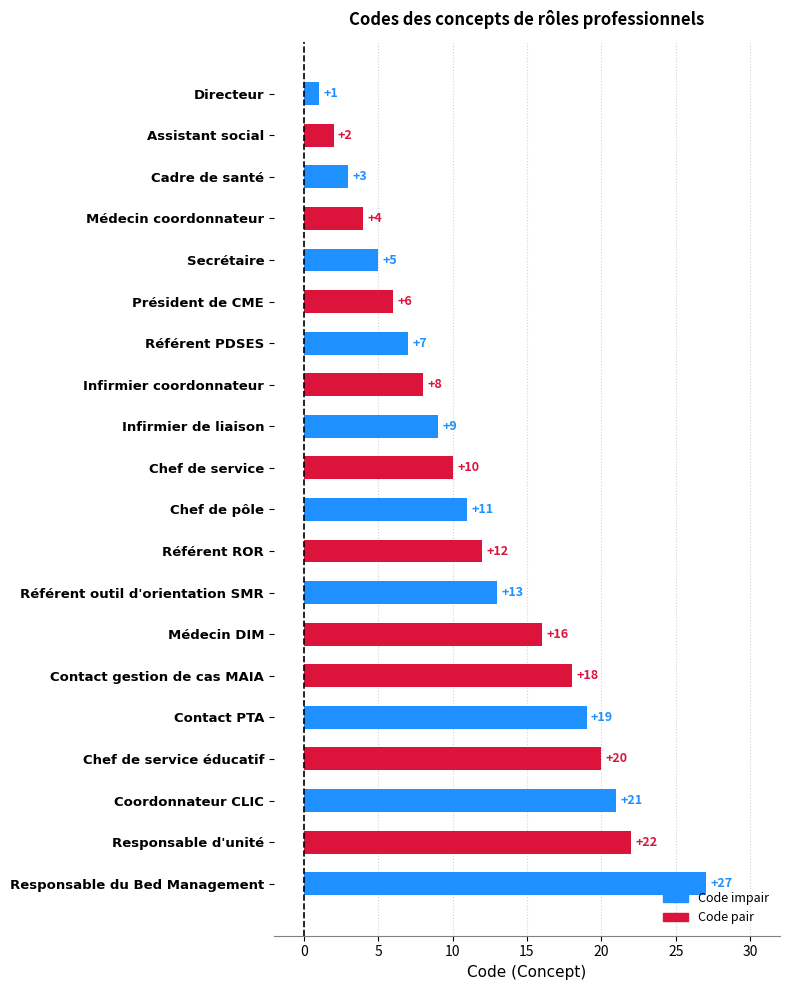

Rank the categories by value from lowest to highest.

Directeur, Assistant social, Cadre de santé, Médecin coordonnateur, Secrétaire, Président de CME, Référent PDSES, Infirmier coordonnateur, Infirmier de liaison, Chef de service, Chef de pôle, Référent ROR, Référent outil d'orientation SMR, Médecin DIM, Contact gestion de cas MAIA, Contact PTA, Chef de service éducatif, Coordonnateur CLIC, Responsable d'unité, Responsable du Bed Management